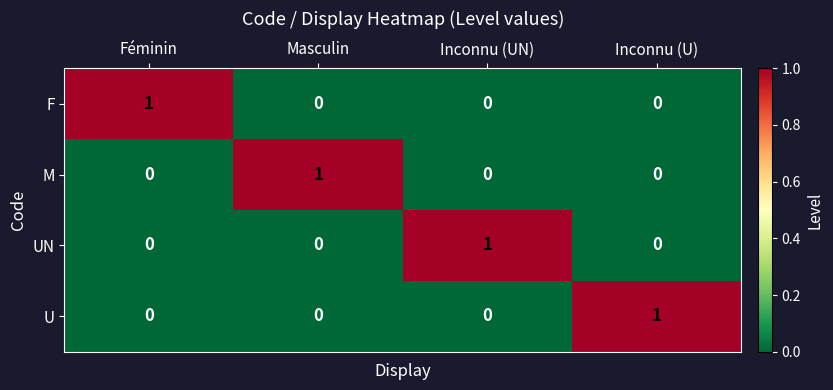

The UN series shows 1 at Inconnu (UN). True or false?

True